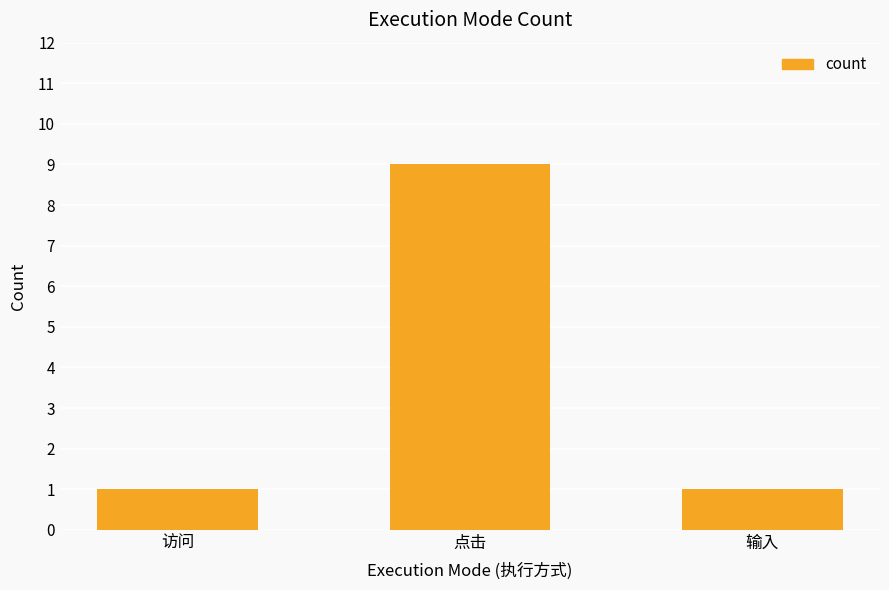

What is the label of the 2nd bar from the right?

点击